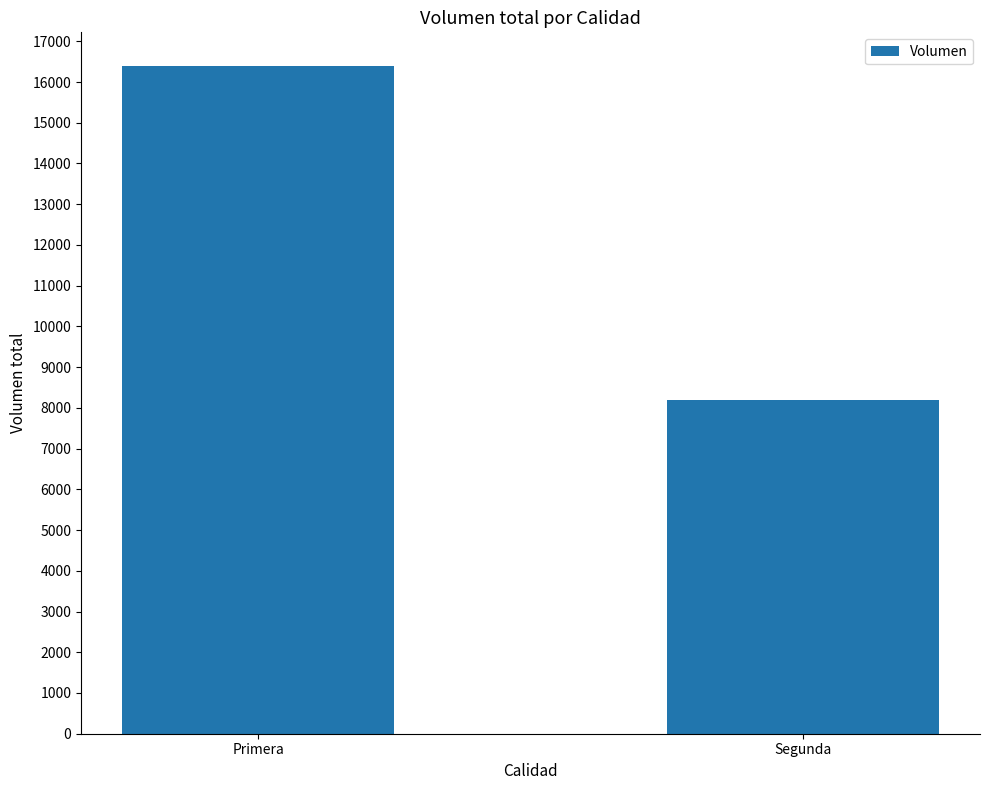

What is the change in value from Primera to Segunda?

-8200